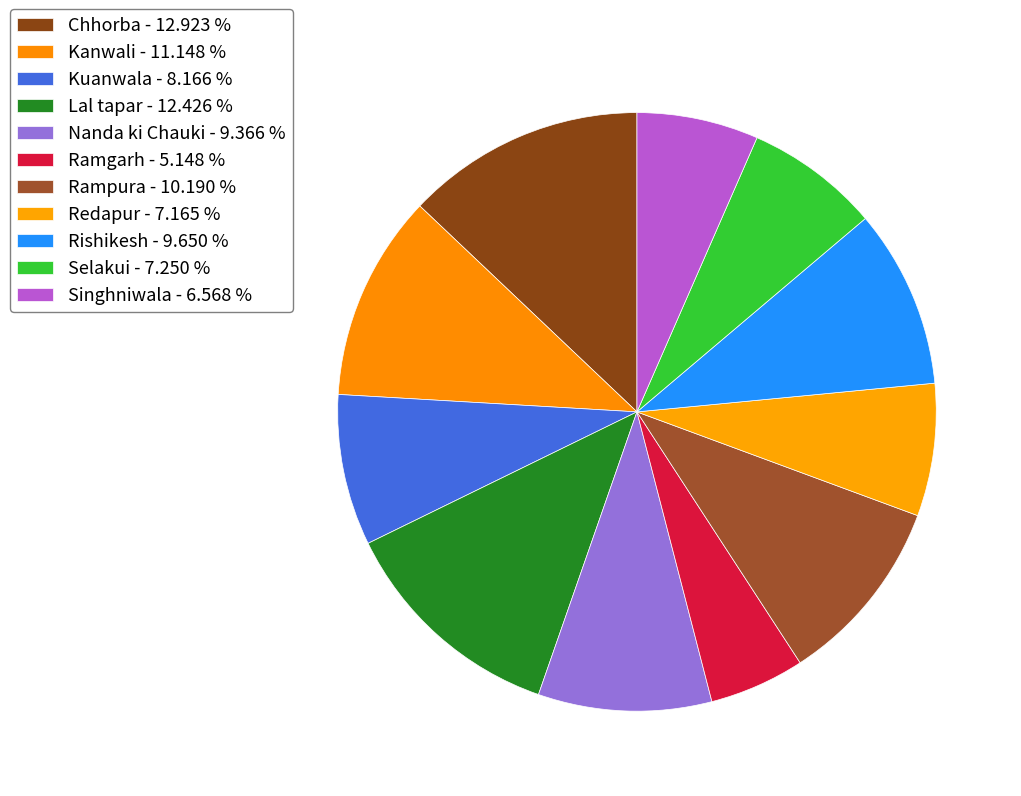

What is the largest slice in the pie chart?

Chhorba